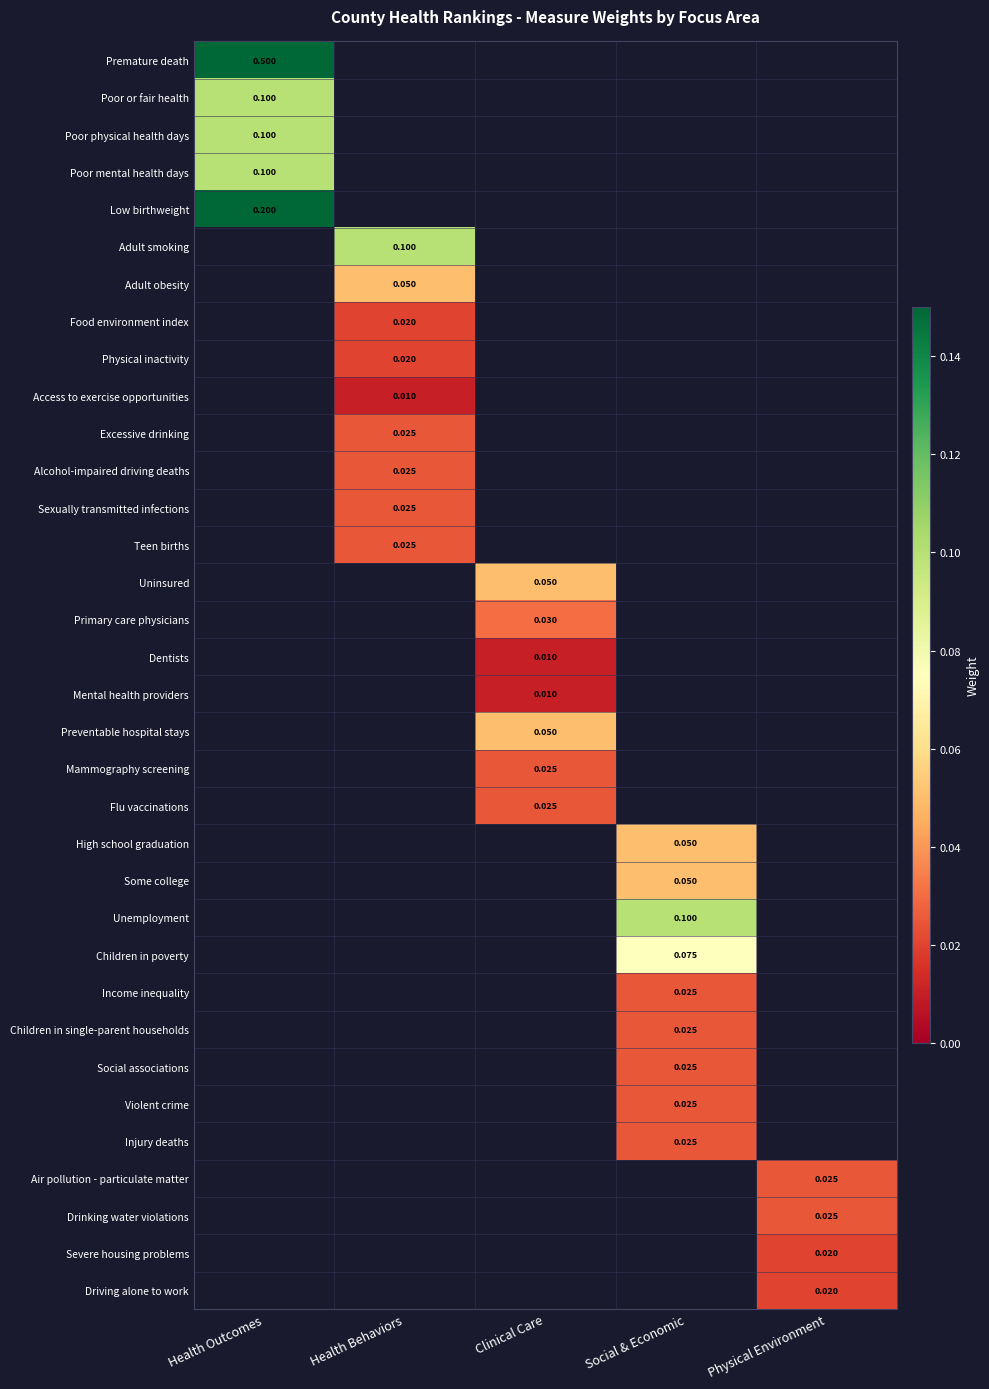

Is the value of Physical inactivity at Health Behaviors greater than the value of Dentists at Clinical Care?

Yes